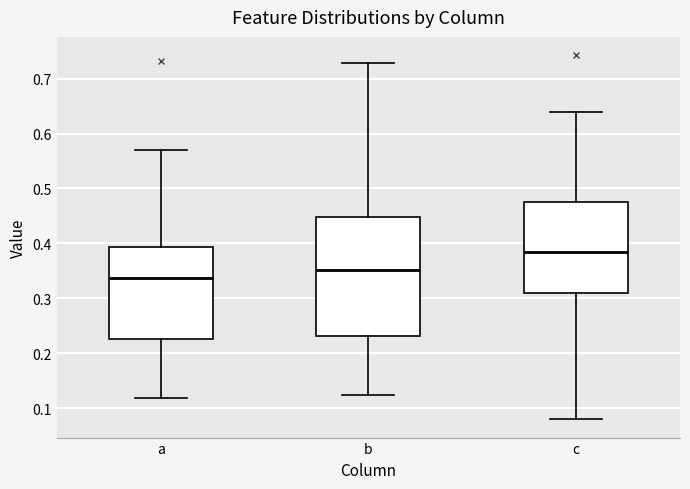

Which box has the lowest median line?

a